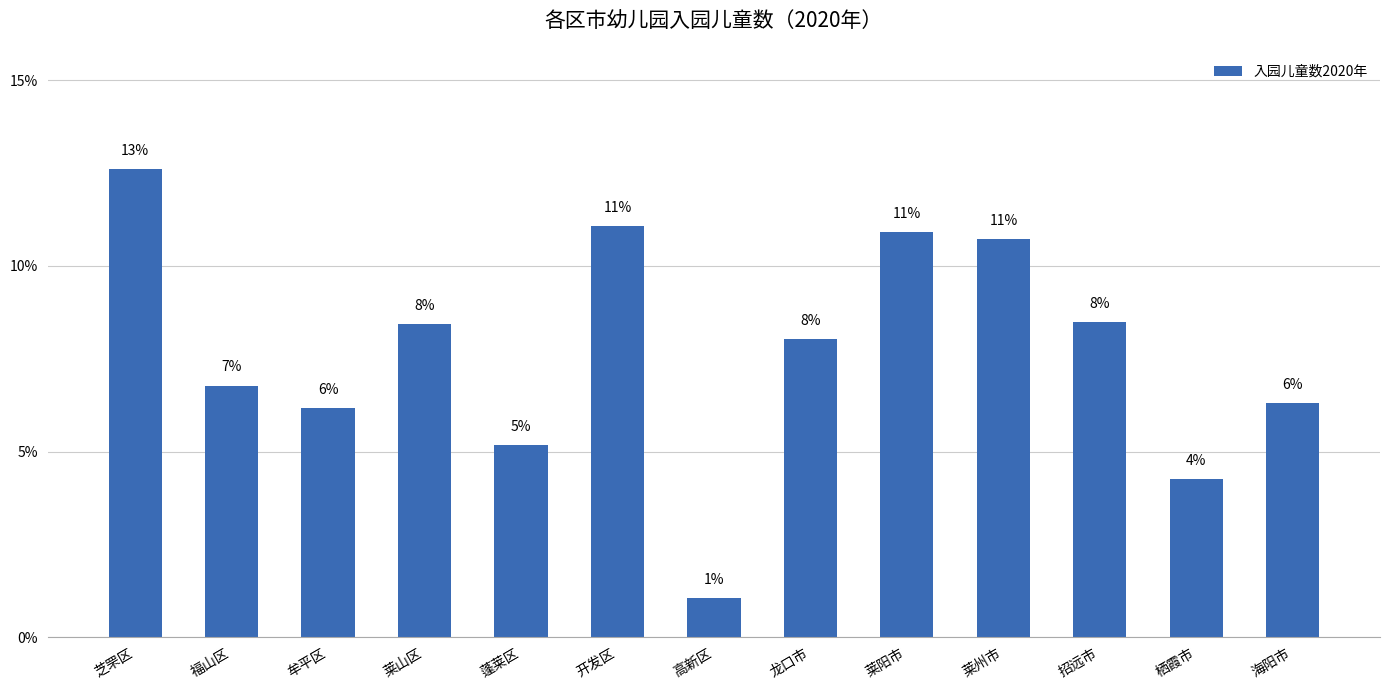

What is the sum of the values at 蓬莱区 and 莱州市?

15.9